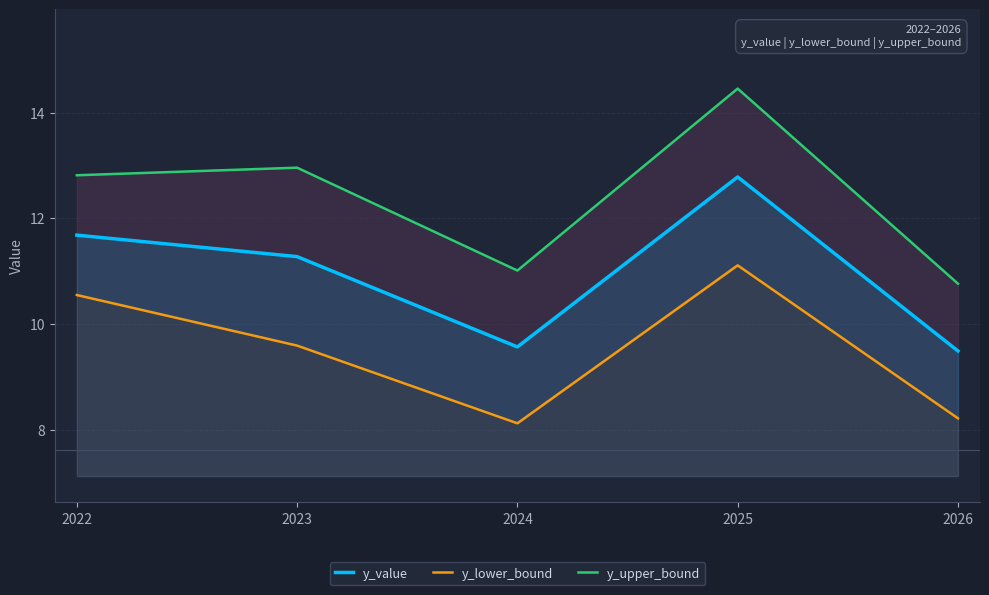

True or false: y_upper_bound and y_lower_bound intersect in this chart.

False